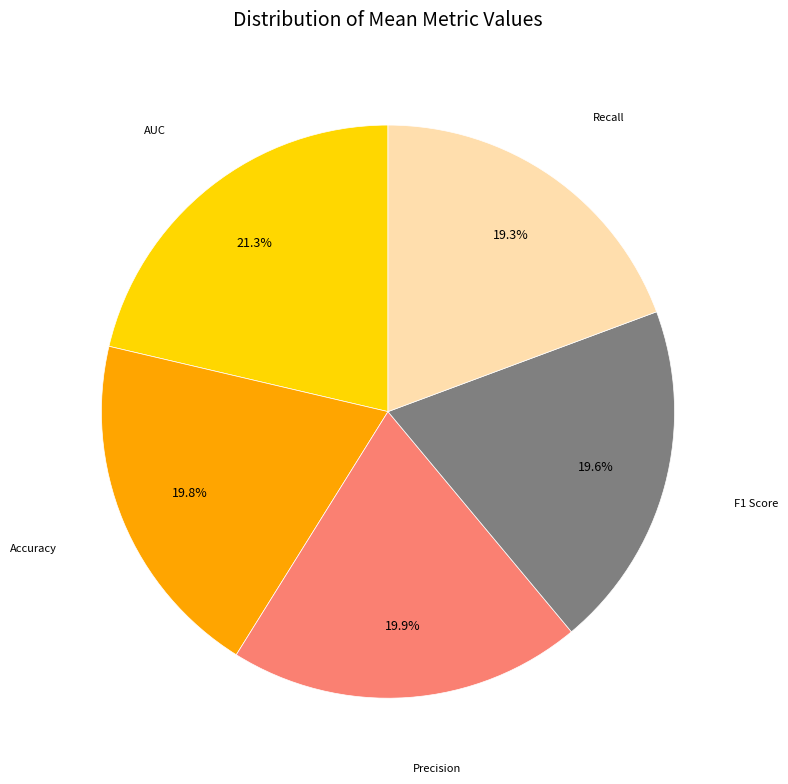

To the nearest percent, what is the average slice percentage?

20%